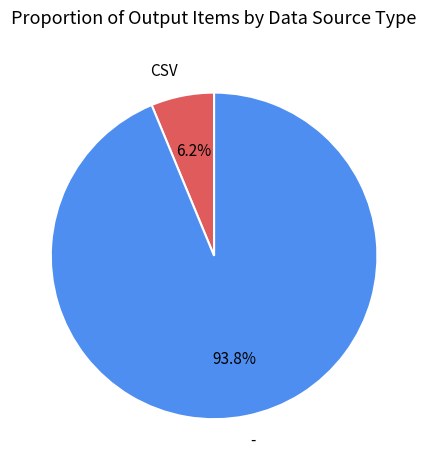

To the nearest percent, what percentage of the pie is CSV?

6%